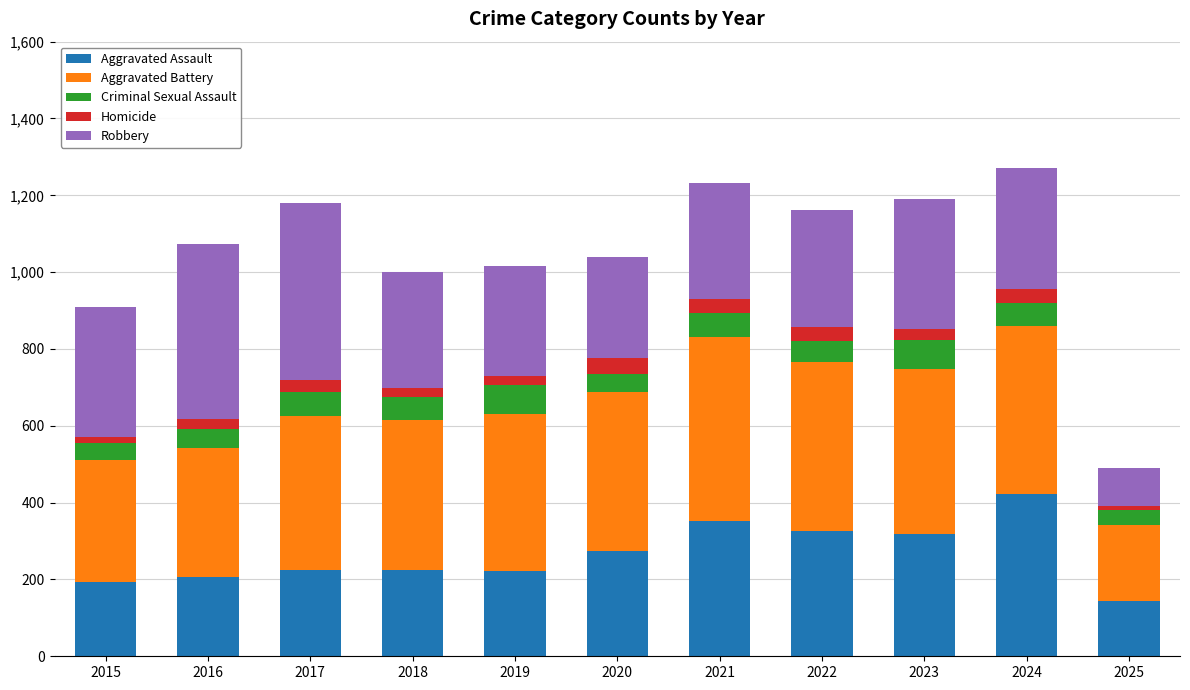

Are the bars horizontal?

No